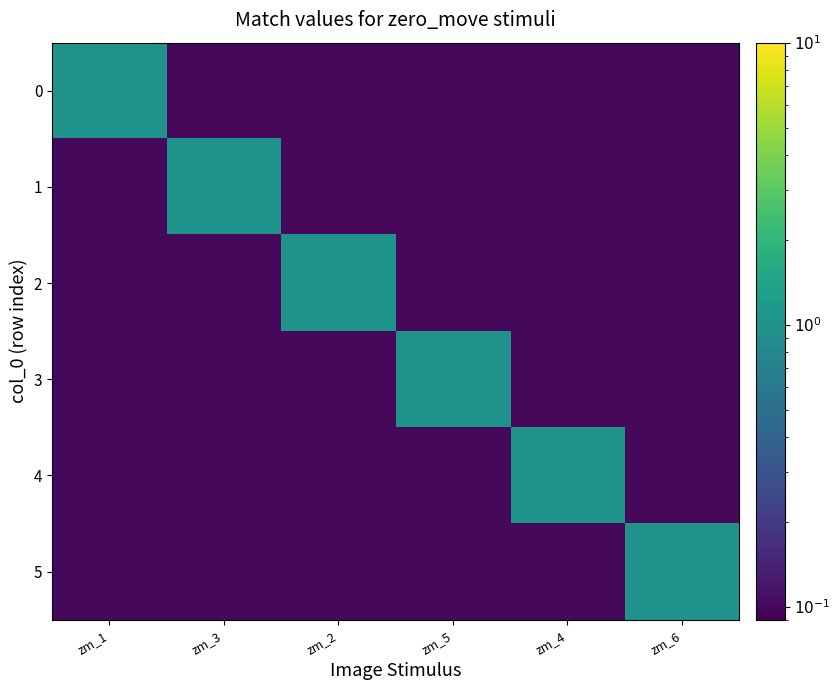

At zm_1, list the series in order from smallest to largest.

1, 2, 3, 4, 5, 0